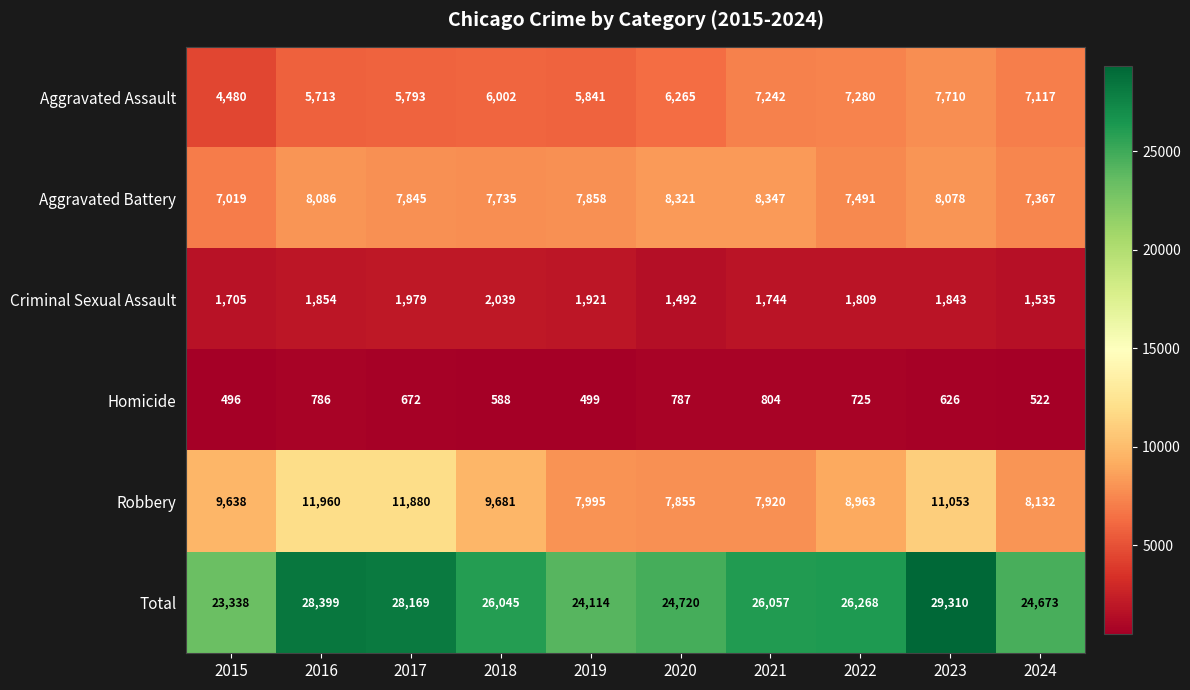

At which label is Aggravated Battery closest to 7683?

2018